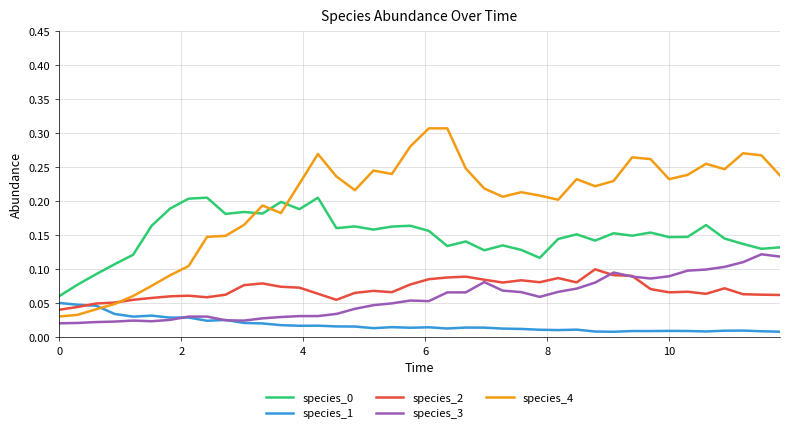

True or false: species_4 and species_3 cross at least once.

False